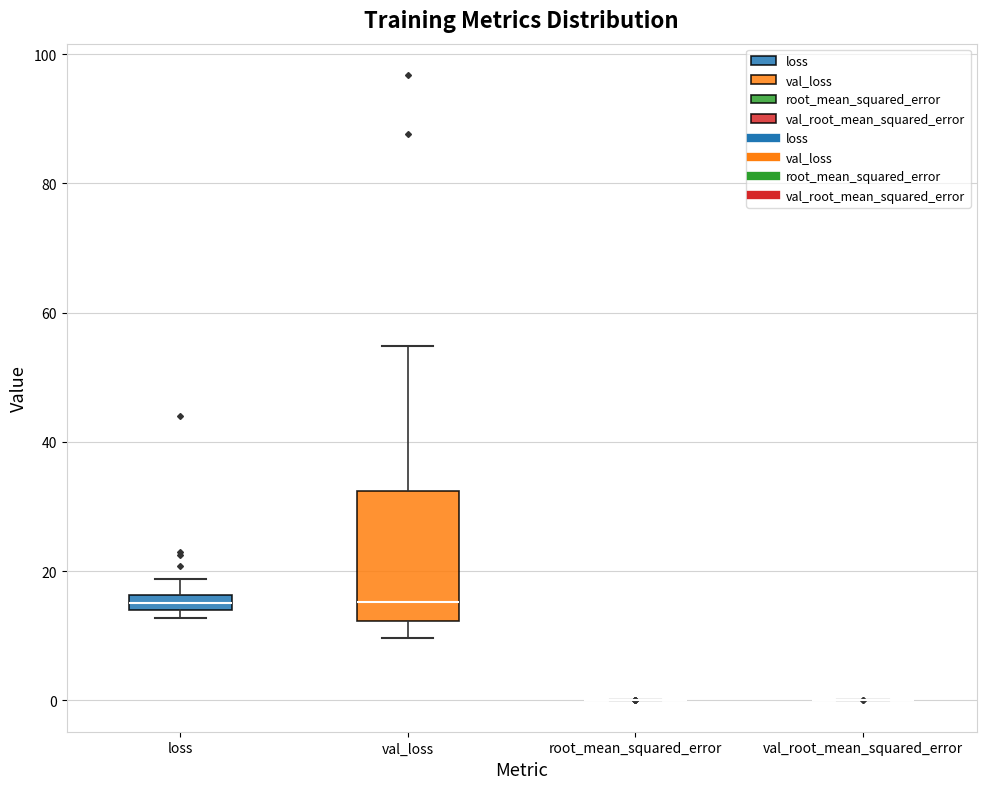

Which box is the tallest, from its lower edge to its upper edge?

val_loss